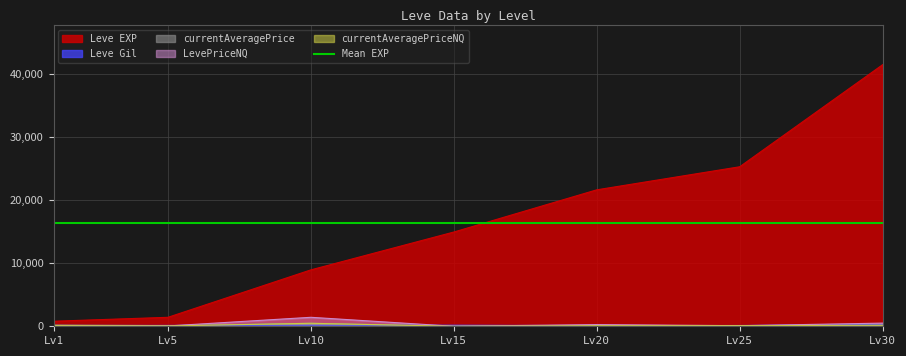

How many data points in LevePriceNQ are above 100?

3